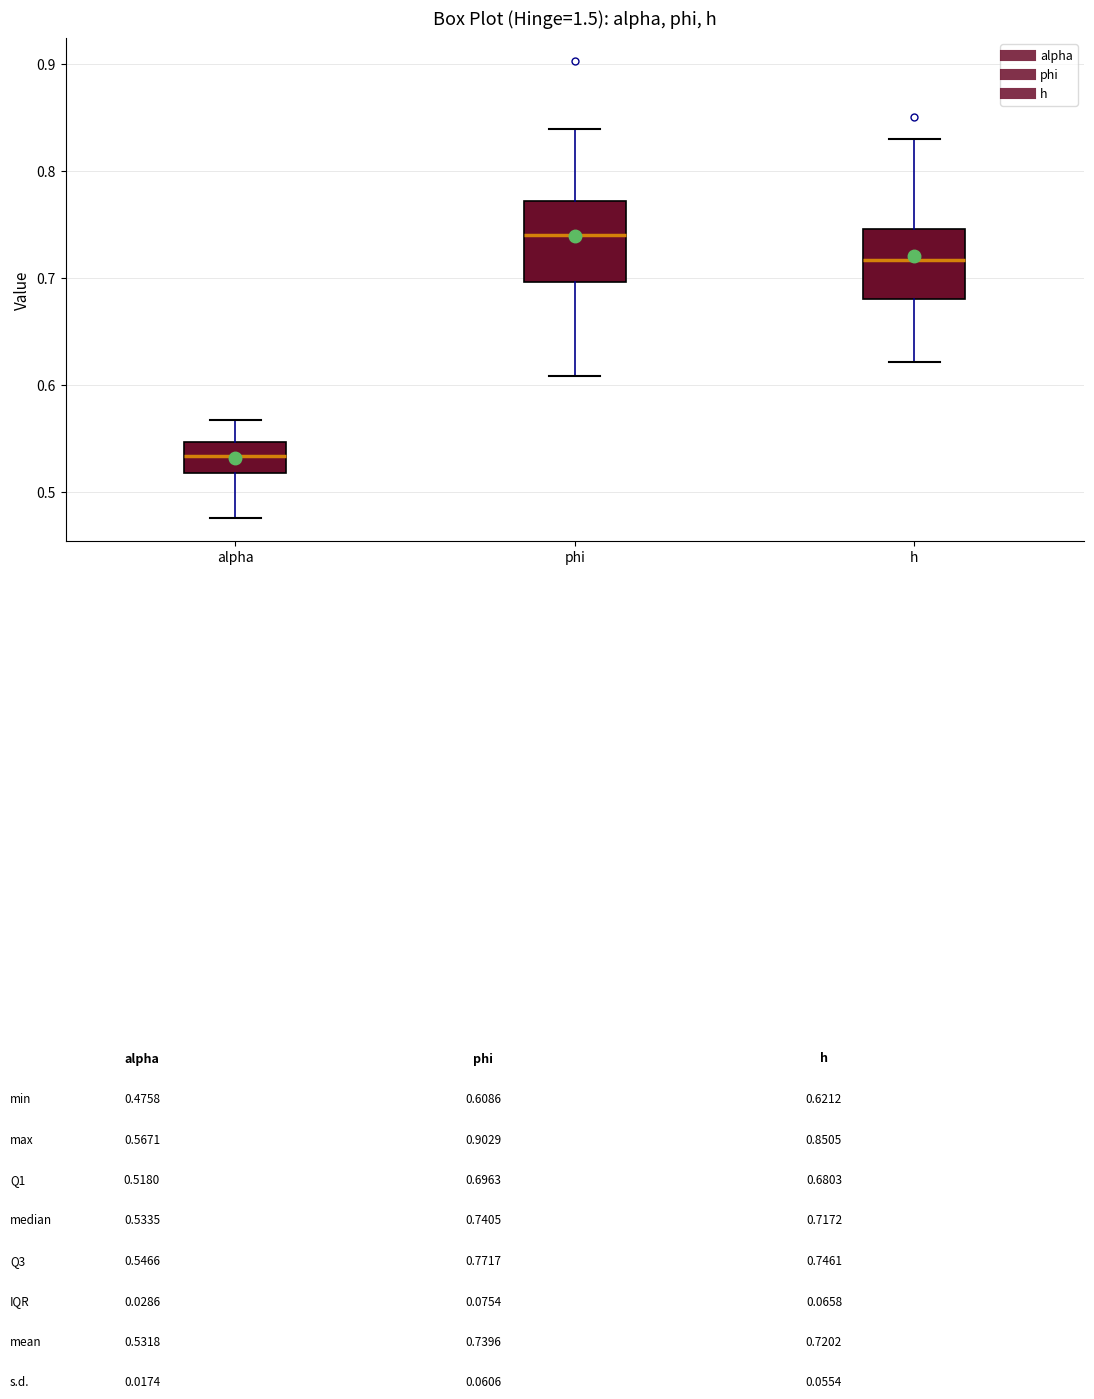

Reading left to right, read every box against the y-axis: the position of its median line, the range the box covers, and the ends of its whiskers. The values are not printed on the chart, so give them approximately, as read against the axis.

alpha: median 0.53, box 0.52 to 0.55, whiskers 0.48 to 0.57
phi: median 0.74, box 0.70 to 0.77, whiskers 0.61 to 0.84
h: median 0.72, box 0.68 to 0.75, whiskers 0.62 to 0.83